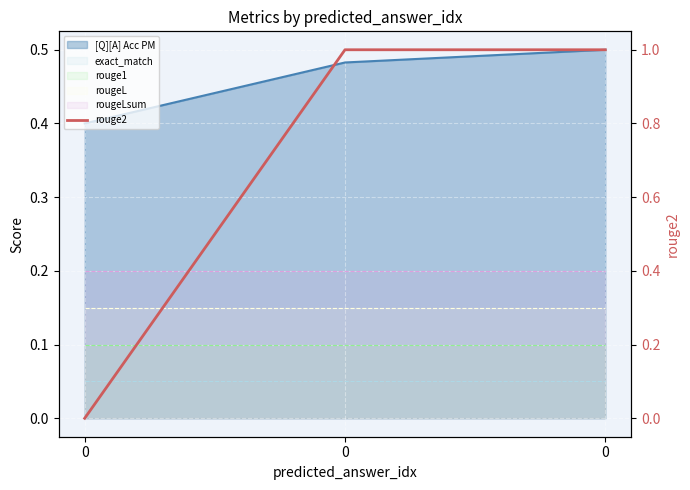

Rank the categories by value from highest to lowest.

0, 0, 0